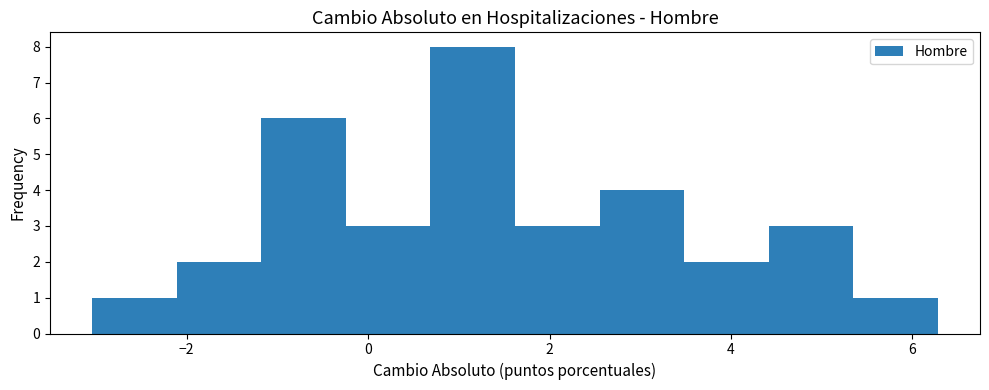

How tall is the bar that spans 2.6 to 3.4 on the x-axis? Neither the bar edges nor the heights are printed on the chart, so give them approximately, as read against the axes.

4